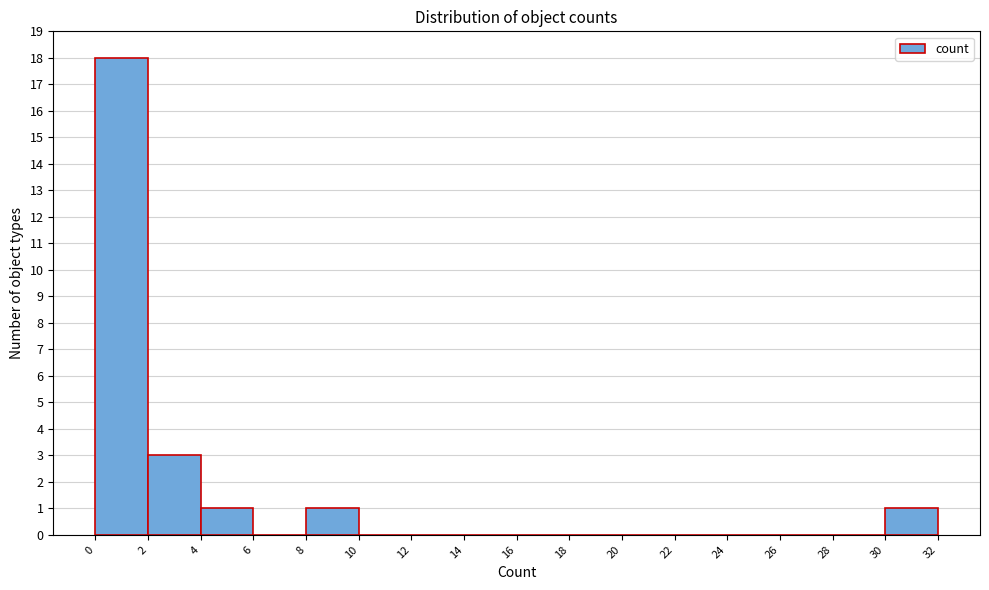

Reading left to right, extract all data points from this chart.

0=18	2=3	4=1	6=0	8=1	10=0	12=0	14=0	16=0	18=0	20=0	22=0	24=0	26=0	28=0	30=1